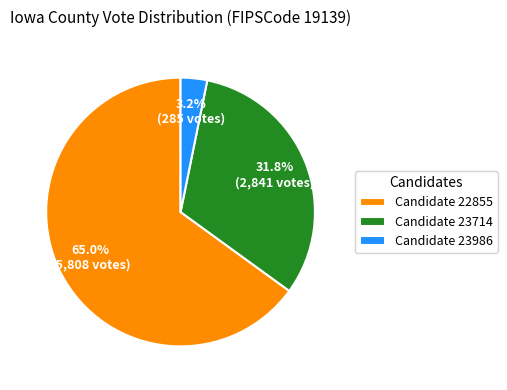

Which slice is the largest?

Candidate 22855